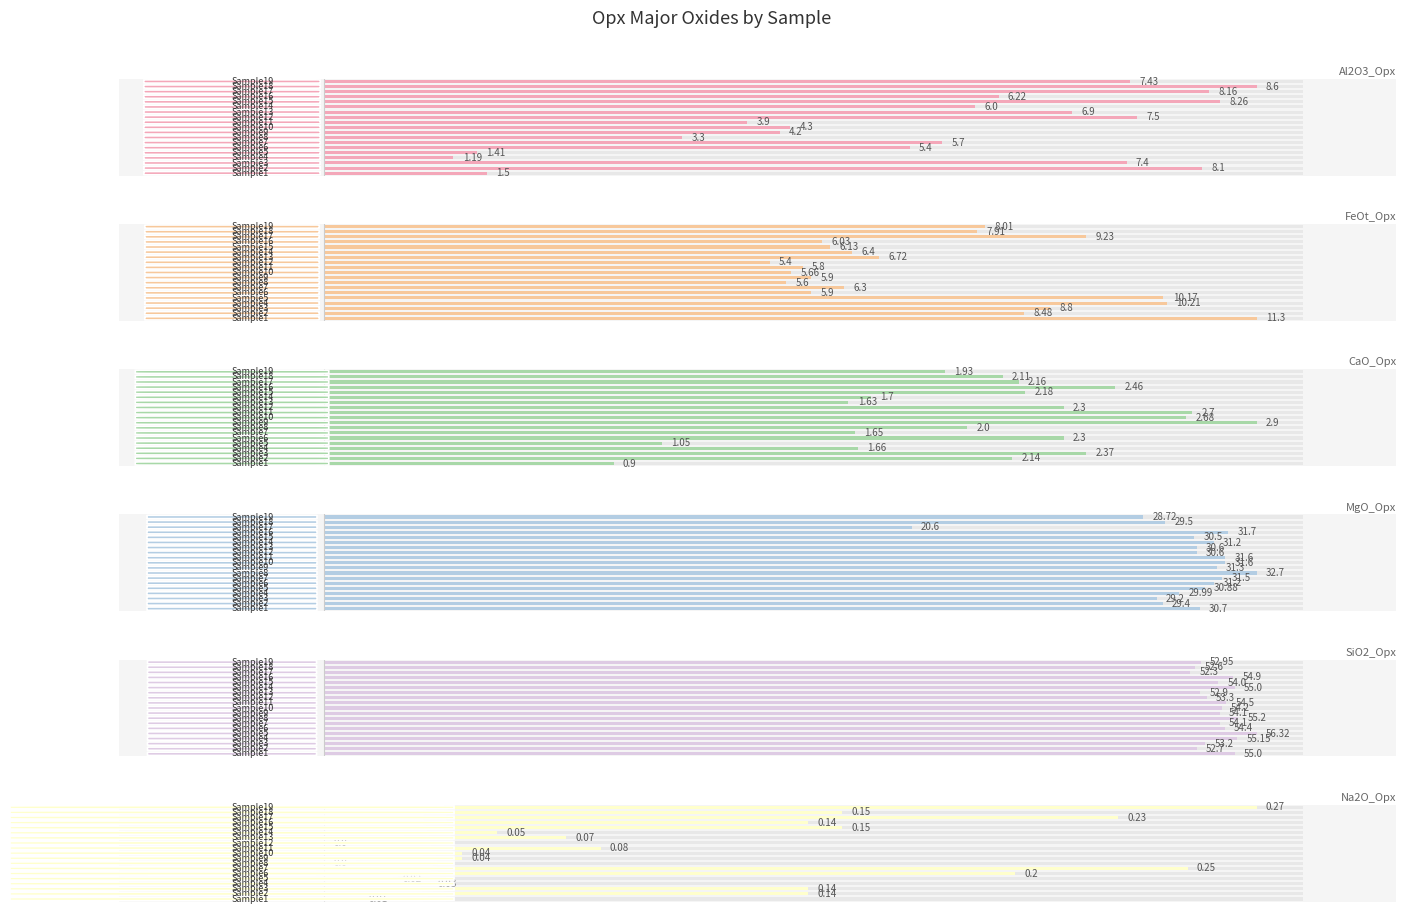

Which category has the lowest value across all series?

7